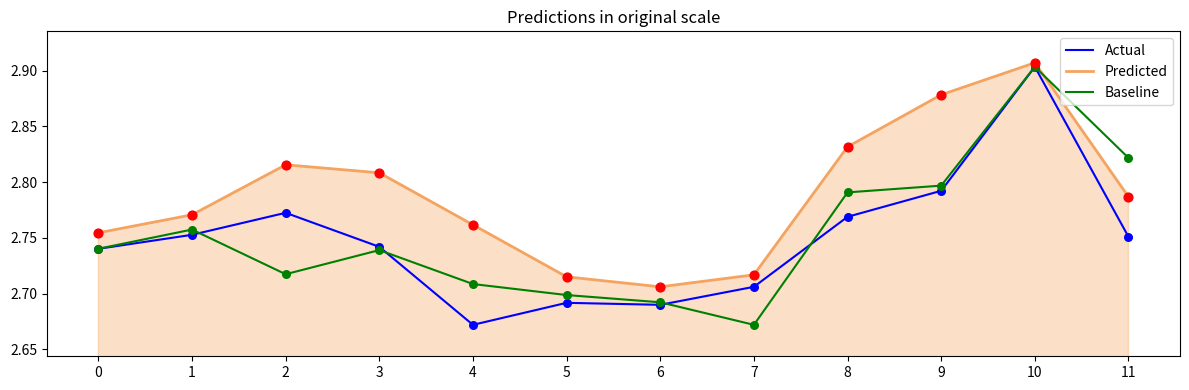

What are all the series names shown in the legend?

Actual, Predicted, Baseline